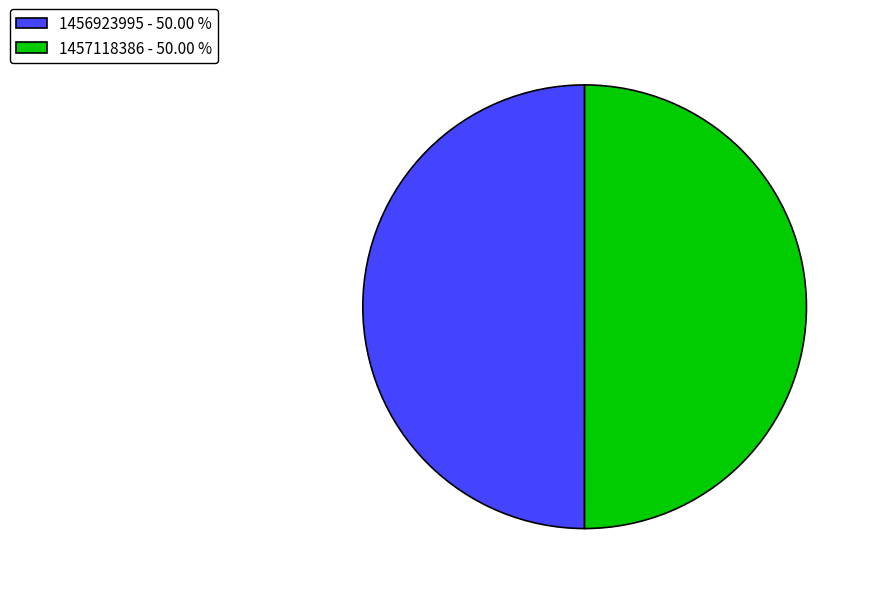

Approximately how many times larger is the value at 1457118386 - 50.00 % compared to 1456923995 - 50.00 %?

1.0